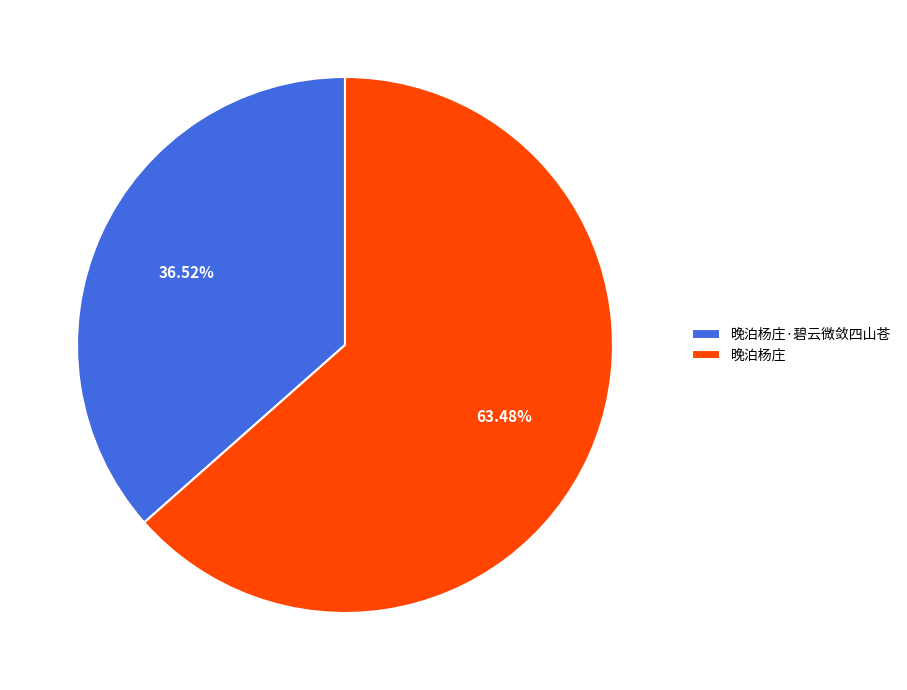

Which slice is the smallest?

晚泊杨庄·碧云微敛四山苍